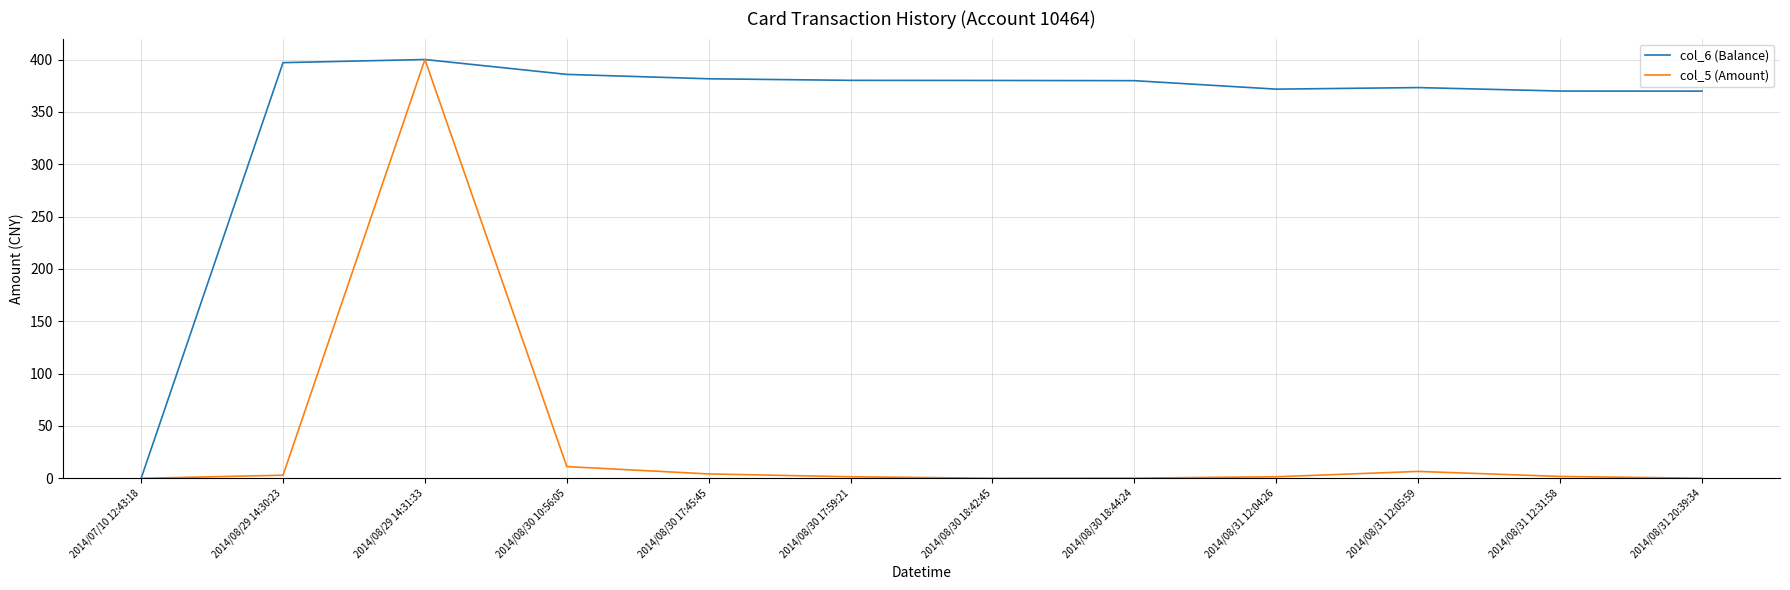

What is the difference between the col_5 (Amount) values at 2014/08/30 18:44:24 and 2014/08/29 14:30:23?

2.8